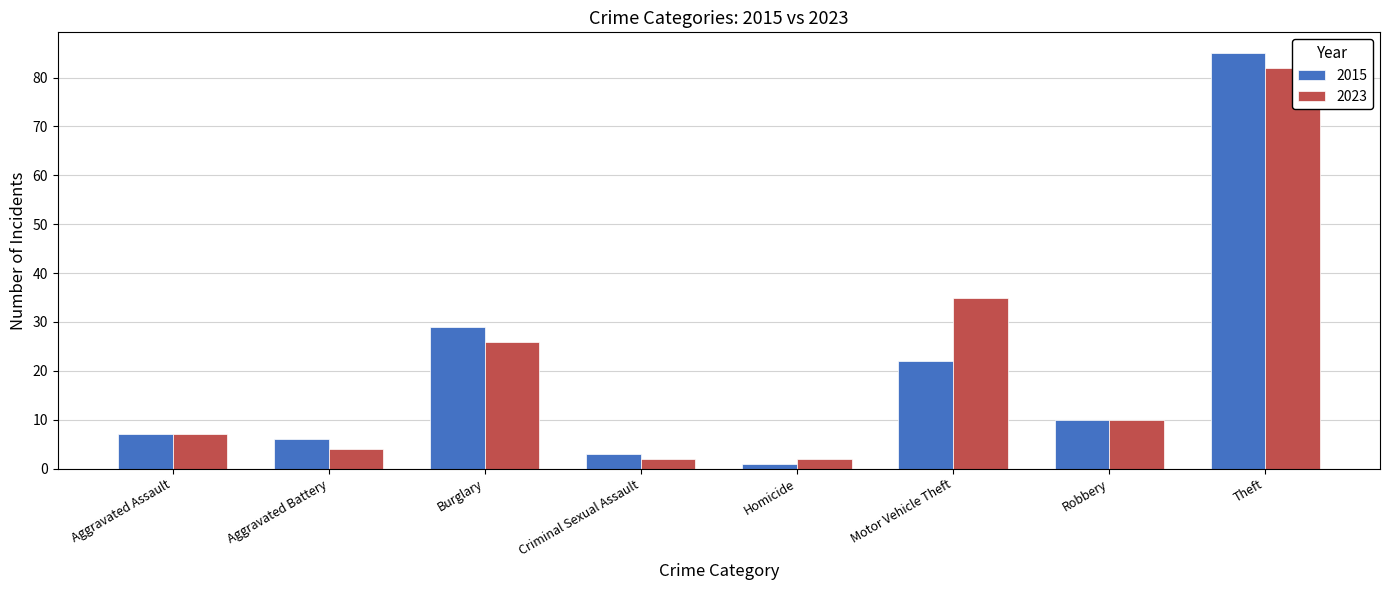

List the series in order of their peak value, highest first.

2015, 2023